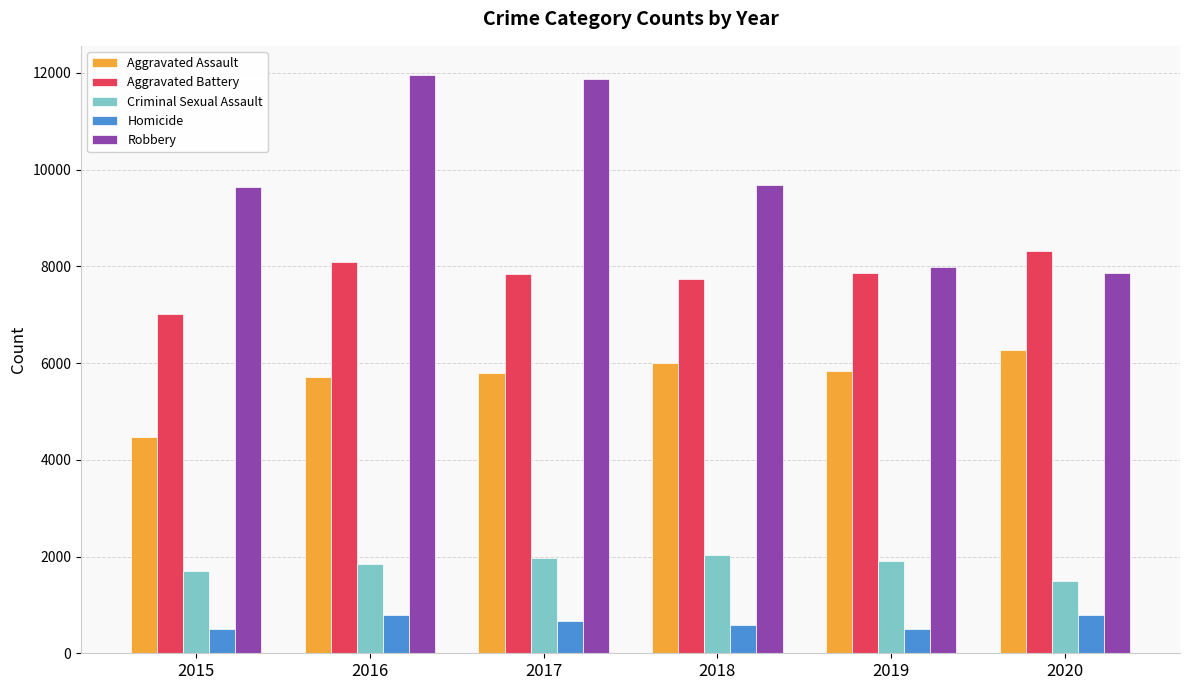

What are all the series names shown in the legend?

Aggravated Assault, Aggravated Battery, Criminal Sexual Assault, Homicide, Robbery